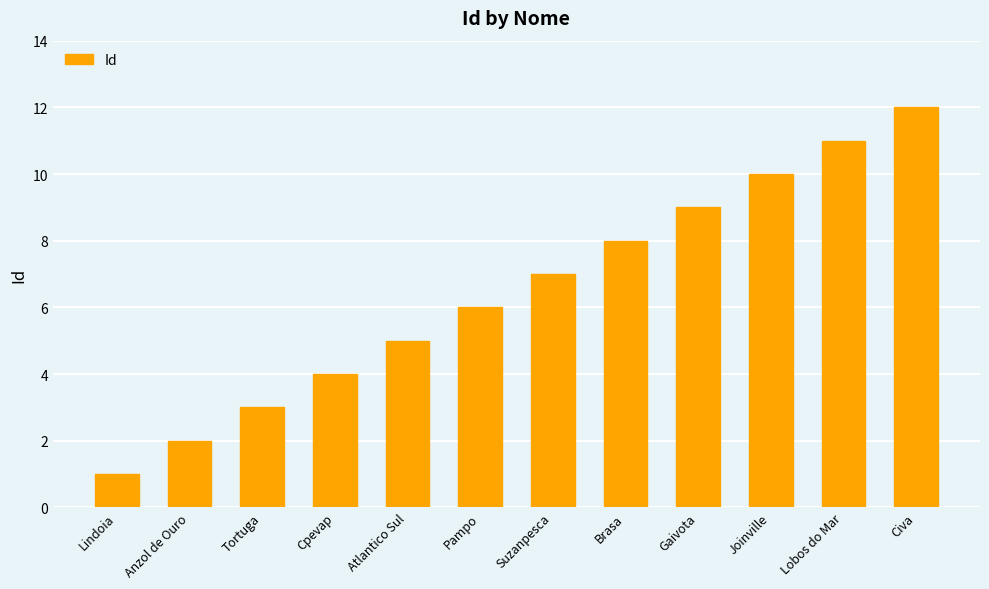

What is the difference between the second highest and minimum values?

10